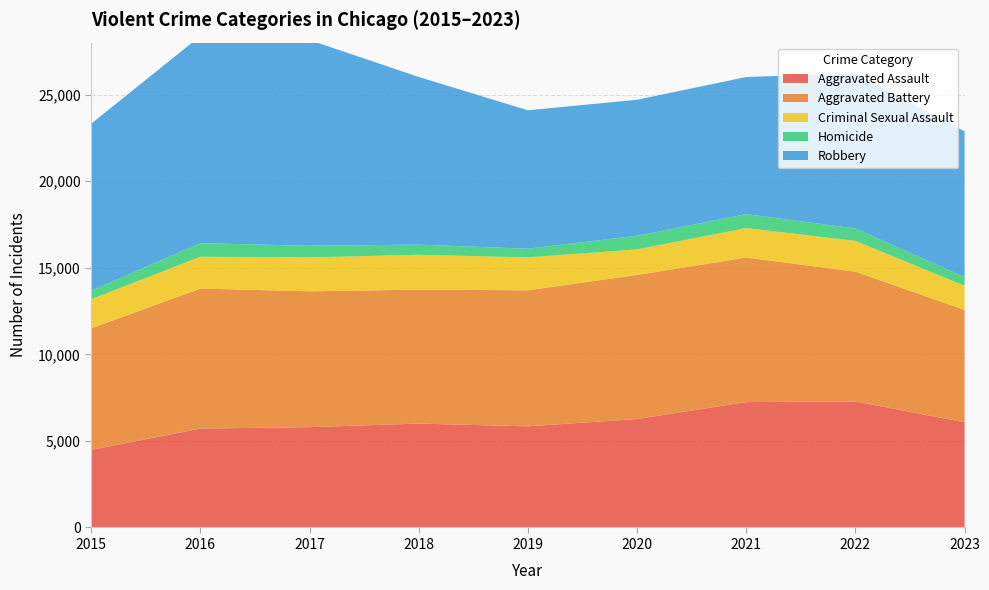

Reading left to right, list all the values displayed in this chart.

Aggravated Assault: 2015=4480	2016=5712	2017=5793	2018=6001	2019=5841	2020=6263	2021=7242	2022=7280	2023=6074
Aggravated Battery: 2015=7018	2016=8086	2017=7845	2018=7735	2019=7857	2020=8320	2021=8347	2022=7493	2023=6486
Criminal Sexual Assault: 2015=1683	2016=1836	2017=1960	2018=2011	2019=1901	2020=1475	2021=1703	2022=1776	2023=1401
Homicide: 2015=496	2016=786	2017=672	2018=589	2019=498	2020=787	2021=804	2022=719	2023=496
Robbery: 2015=9638	2016=11960	2017=11880	2018=9681	2019=7995	2020=7855	2021=7918	2022=8964	2023=8418